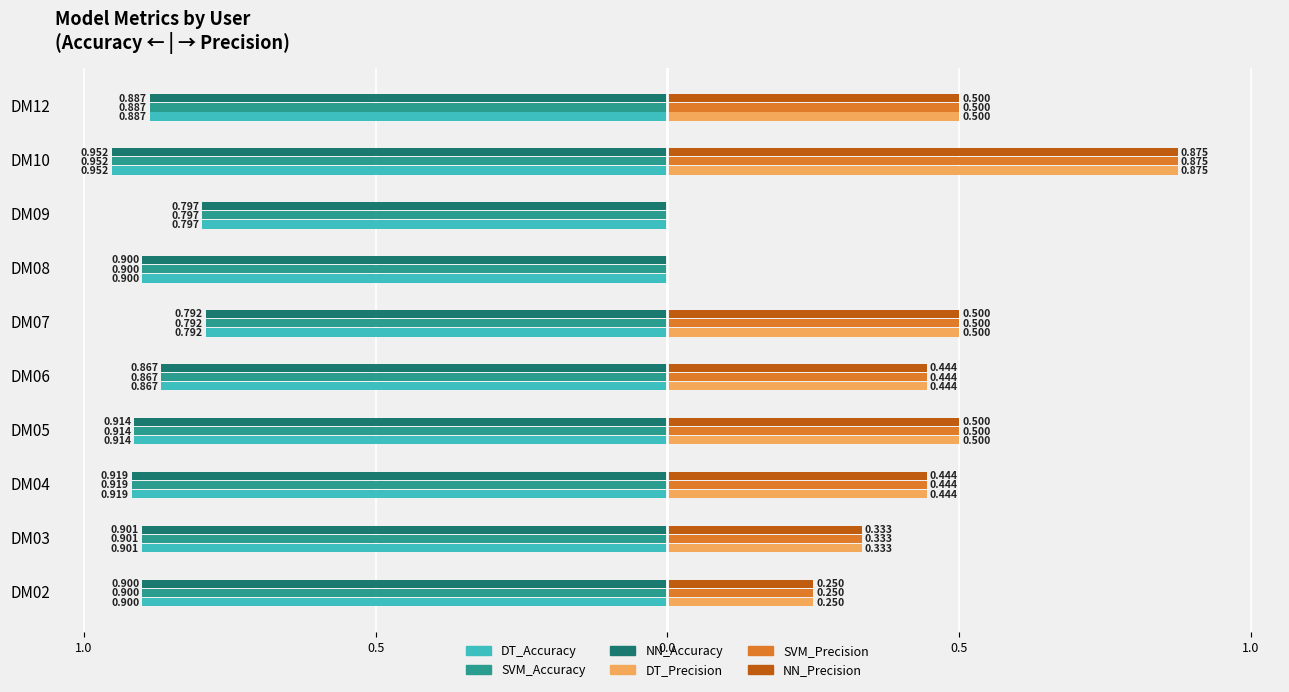

What are all the series names shown in the legend?

DT_Accuracy, SVM_Accuracy, NN_Accuracy, DT_Precision, SVM_Precision, NN_Precision